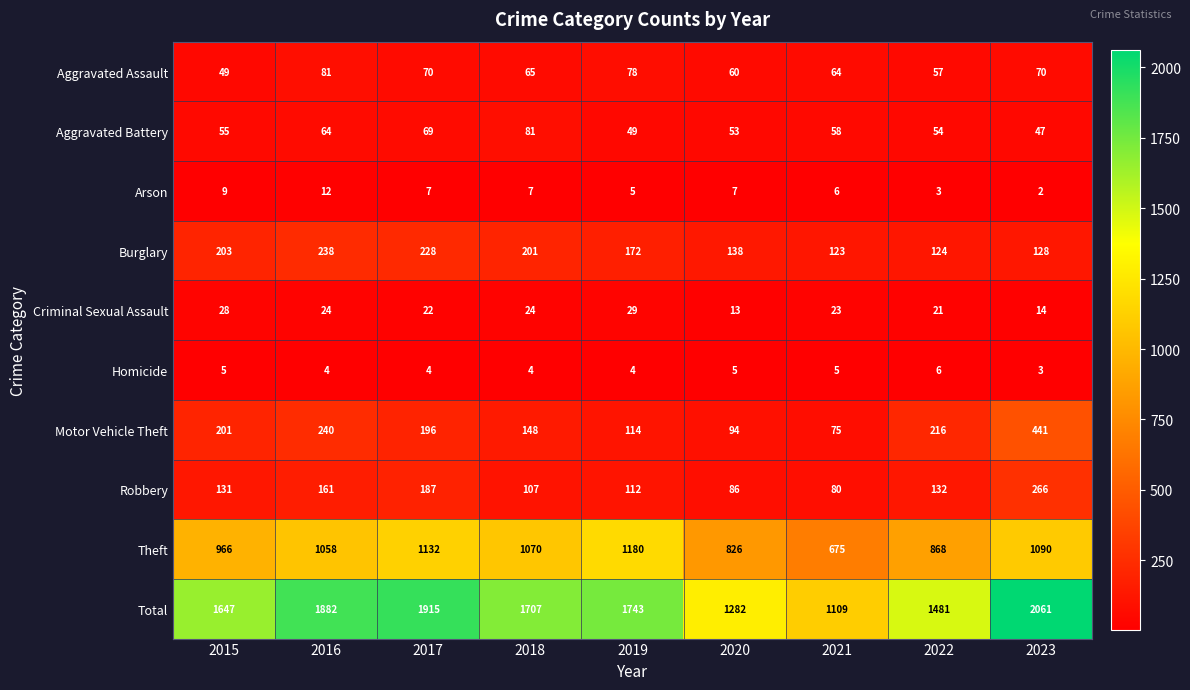

True or false: Motor Vehicle Theft has a value of 332 at 2017.

False